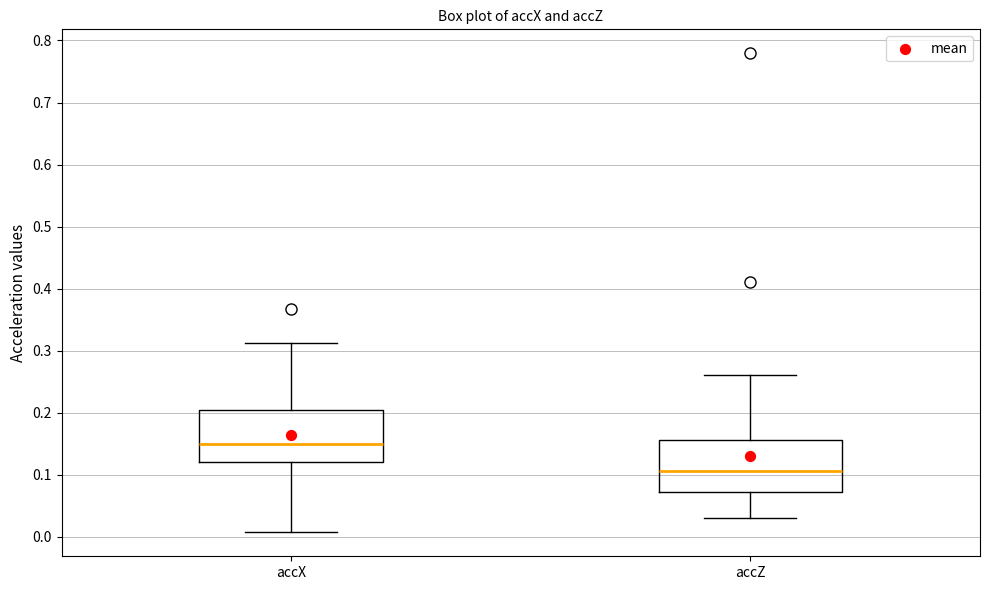

Reading left to right, read every box against the y-axis: the position of its median line, the range the box covers, and the ends of its whiskers. The values are not printed on the chart, so give them approximately, as read against the axis.

accX: median 0.15, box 0.12 to 0.20, whiskers 0.01 to 0.31
accZ: median 0.11, box 0.07 to 0.16, whiskers 0.03 to 0.26